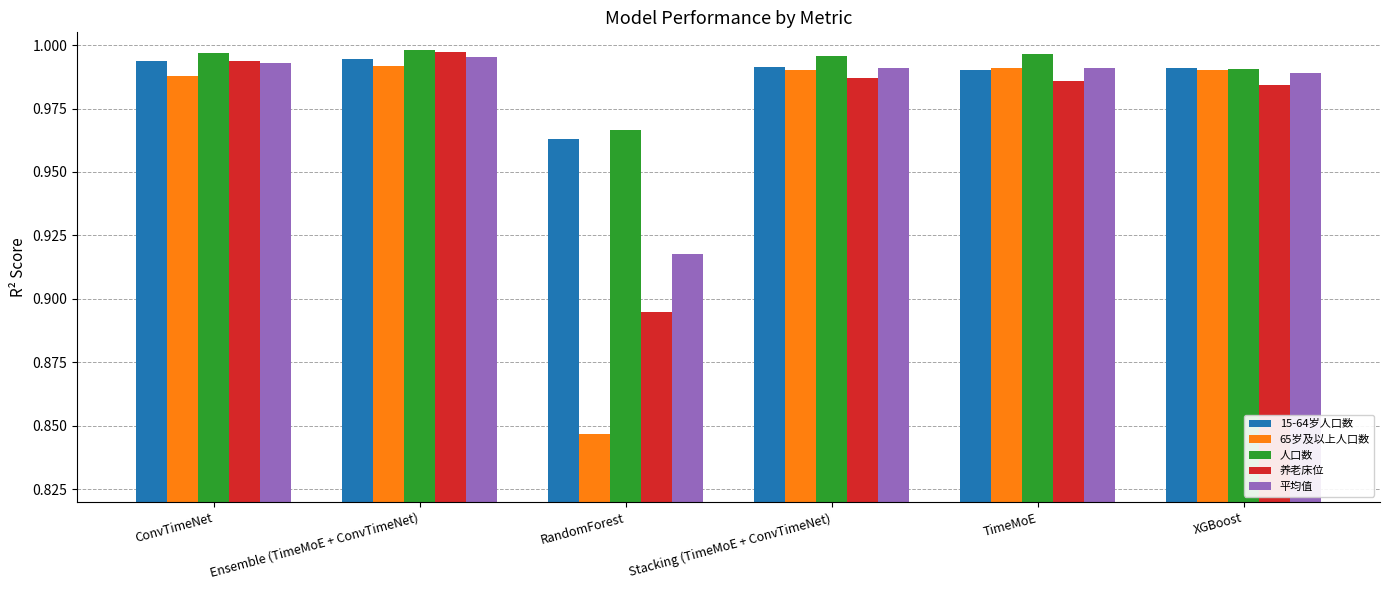

What is the label of the 1st bar from the right?

XGBoost